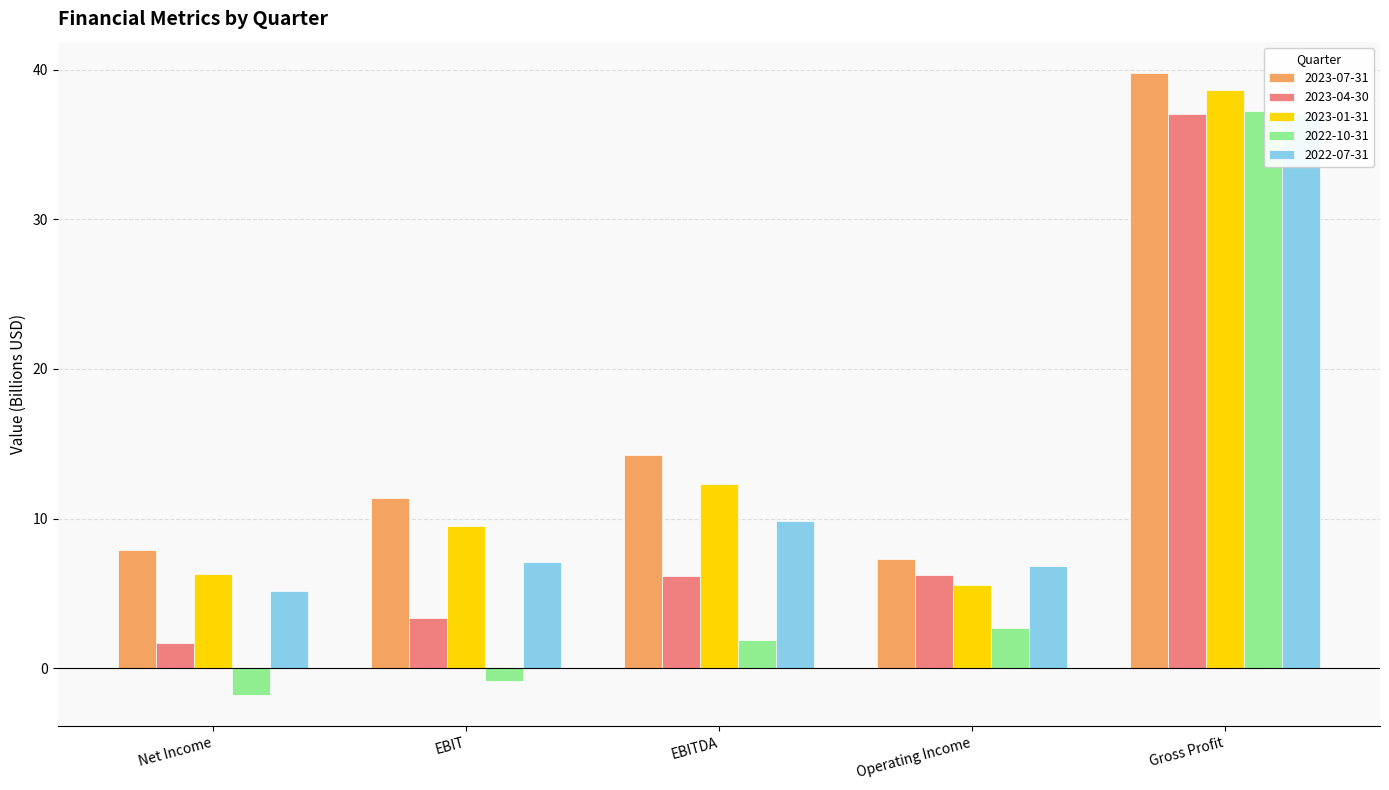

What is the difference between the 2022-07-31 values at Operating Income and EBIT?

0.3